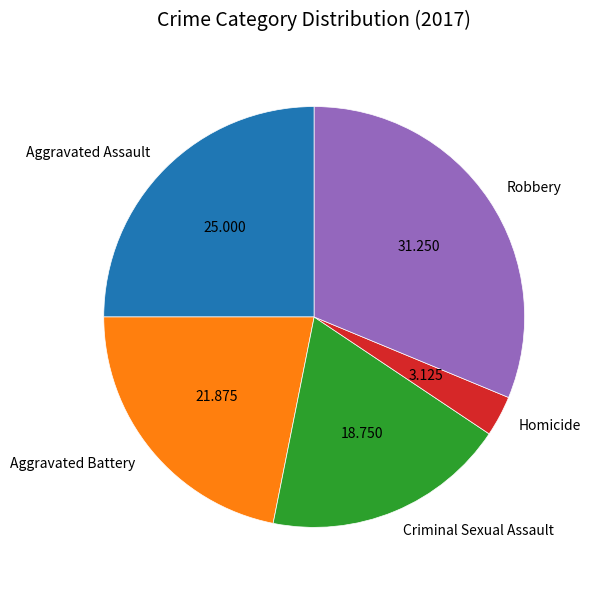

Do Aggravated Assault and Homicide together represent more than half of the pie?

No